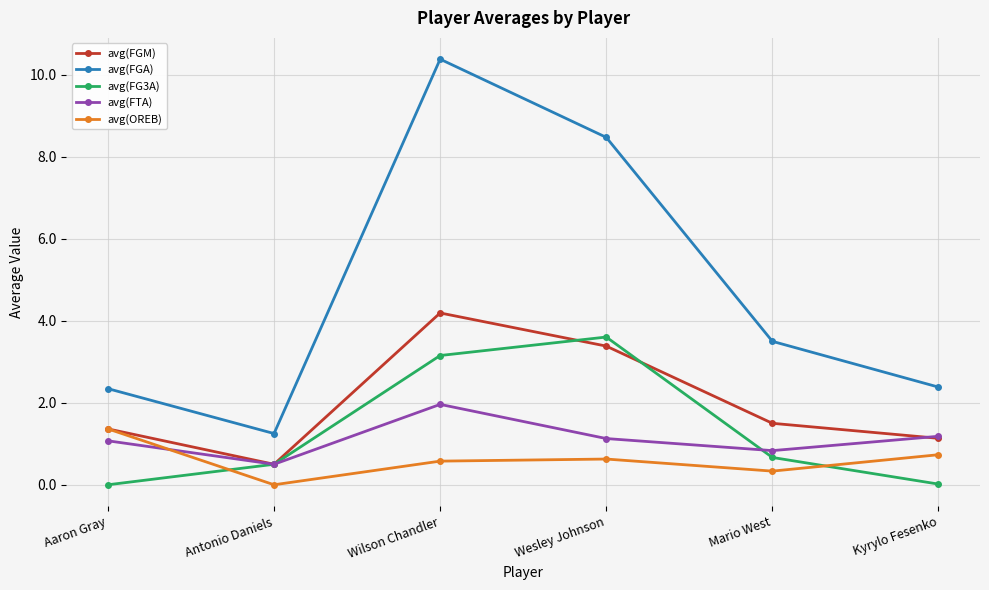

Is it true that avg(FG3A) equals 3.2 at Wilson Chandler?

True